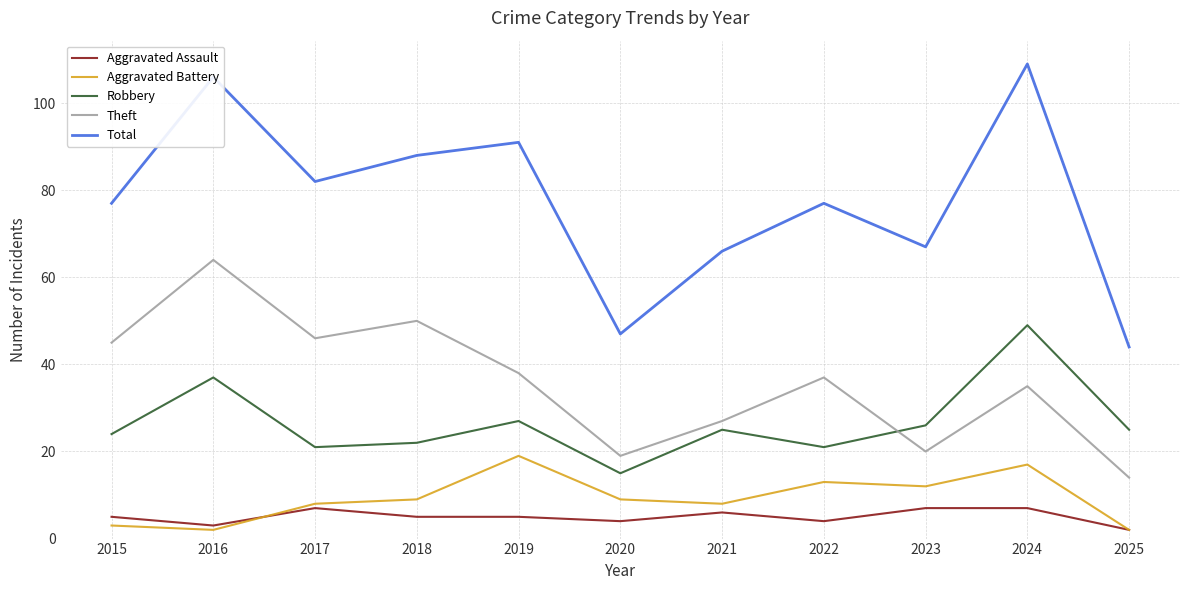

Where is the first local maximum for Aggravated Assault?

2017